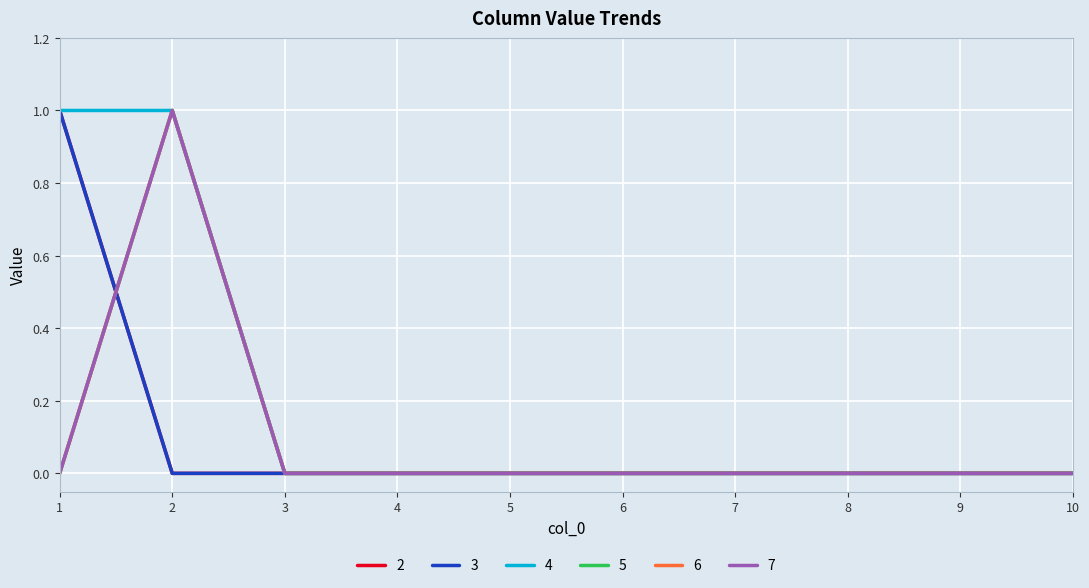

Between 9 and 3, which is larger?

9